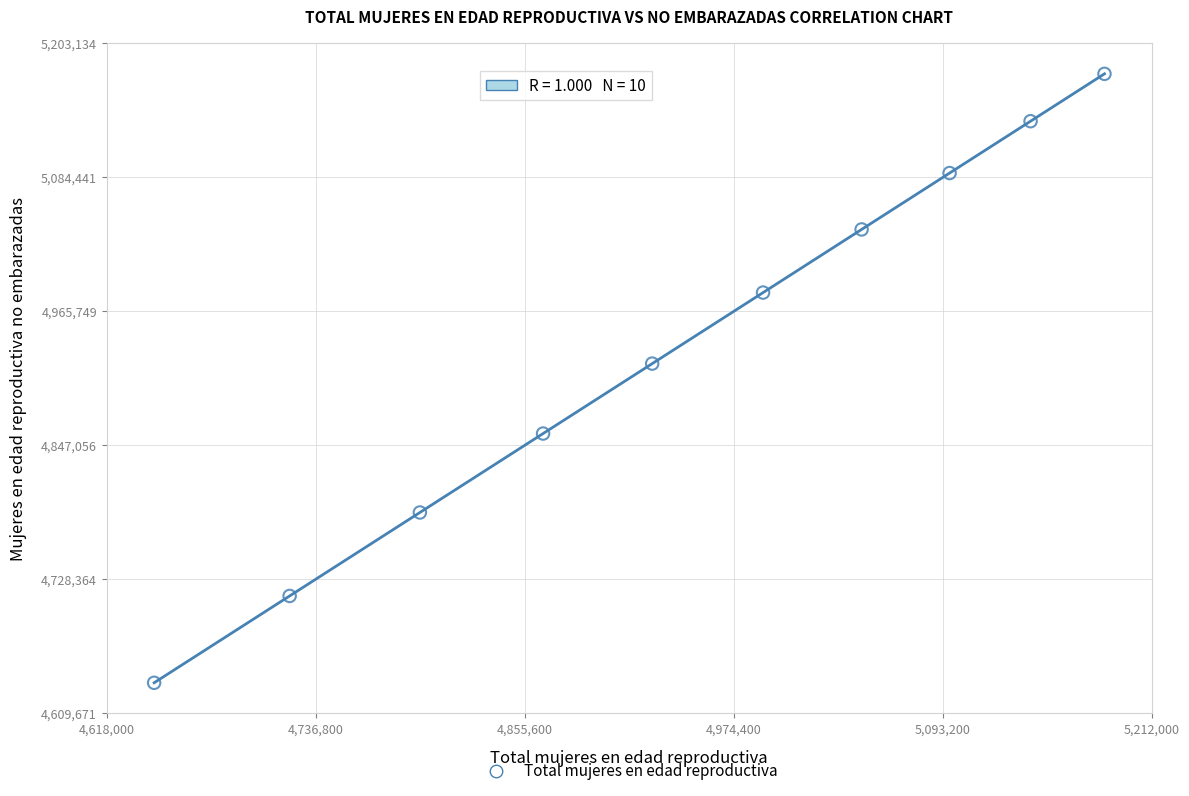

What is the average X value?

4942000.0